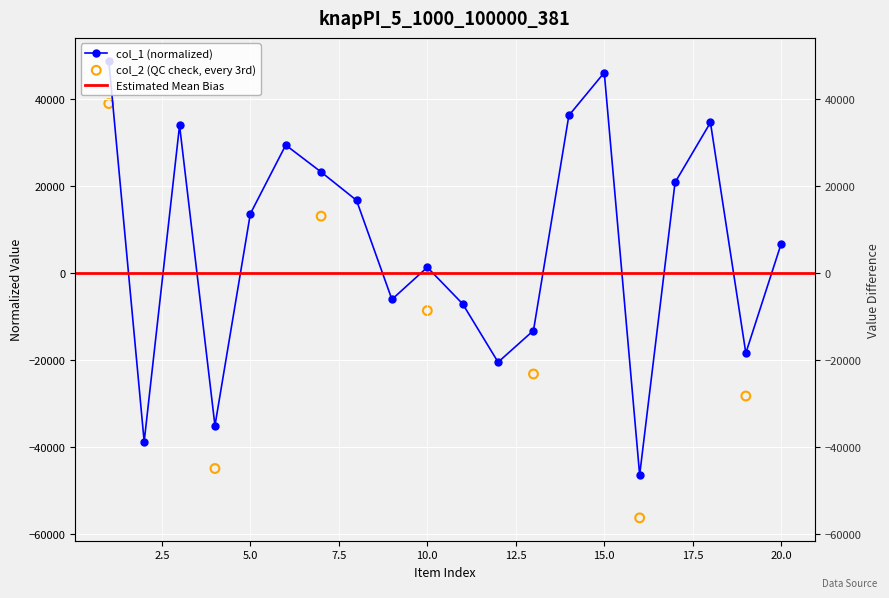

What is the change in value from 12 to 20?

+27271